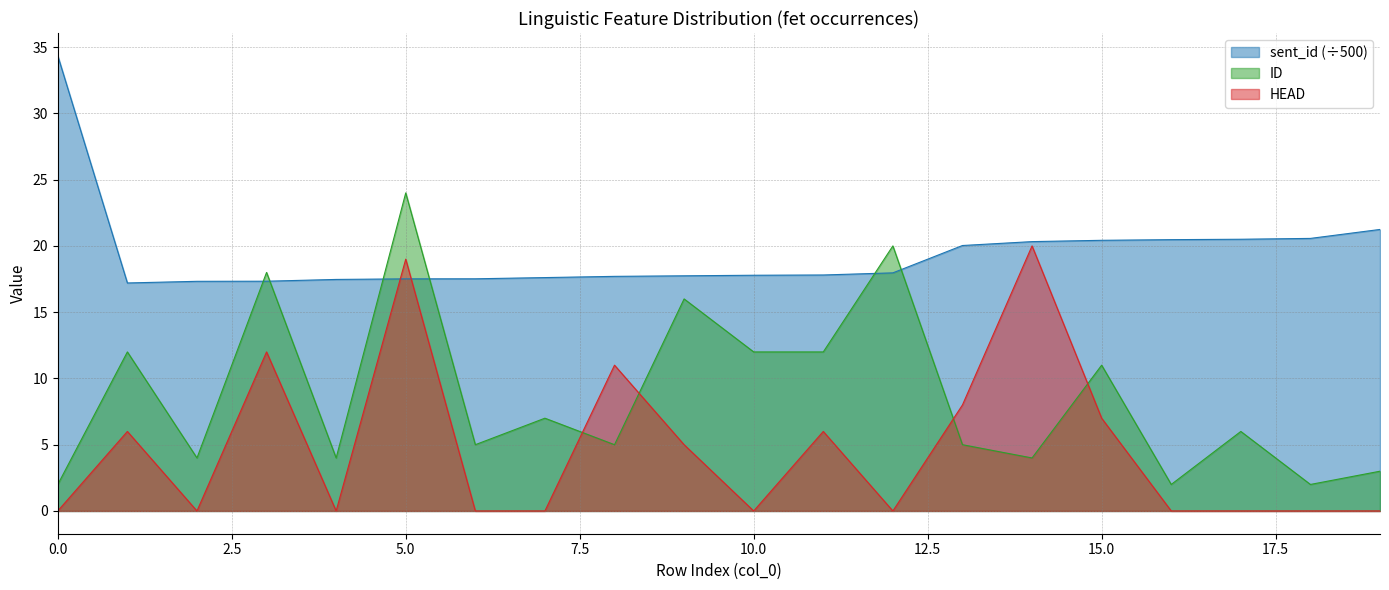

Is the value of ID at 7 greater than the value of sent_id at 6?

No